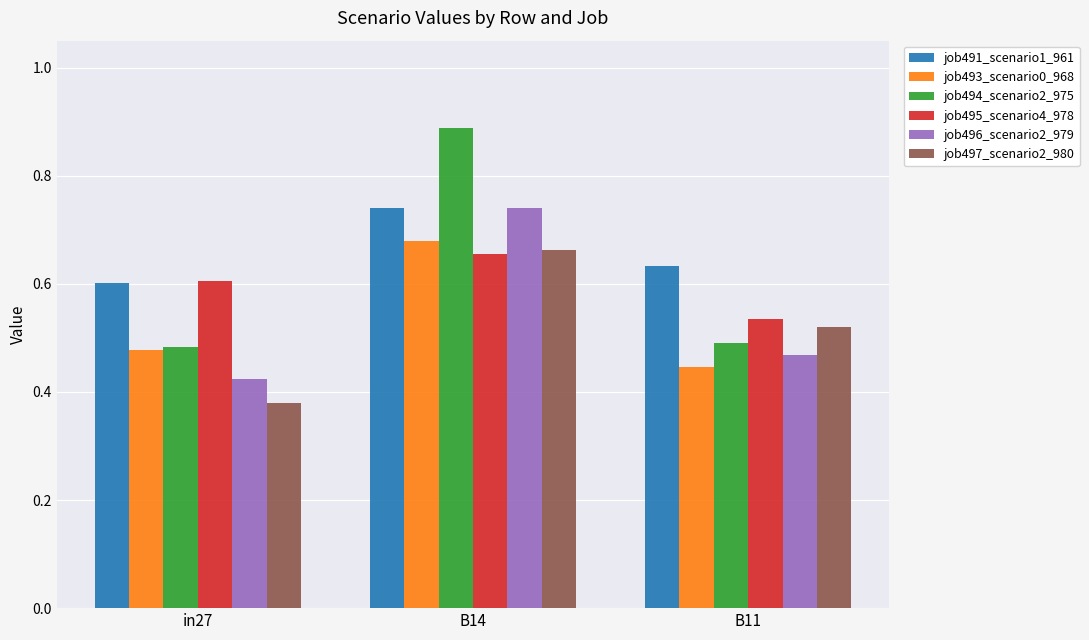

Count the job496_scenario2_979 values in the range 0 to 1.

3